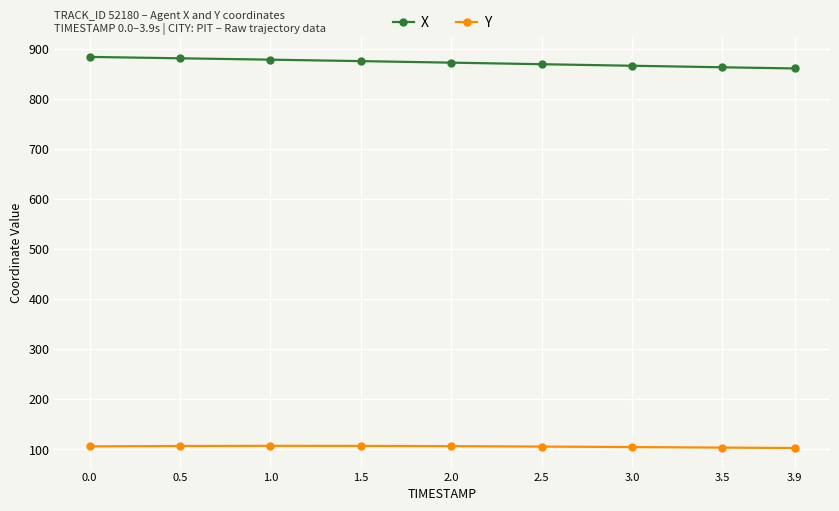

What is the difference between the highest and lowest values at 3.5?

759.0